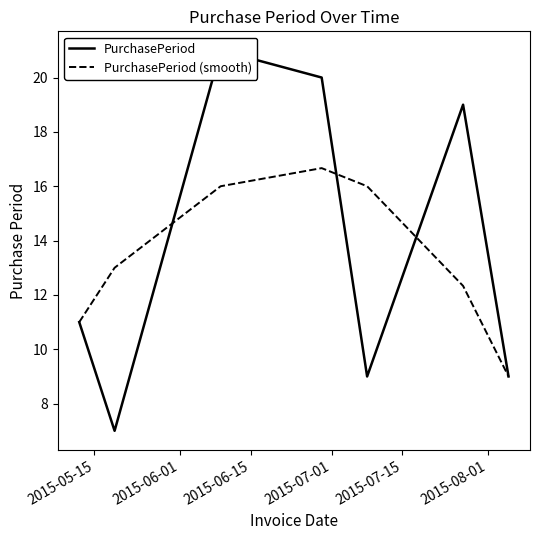

What are all the series names shown in the legend?

PurchasePeriod, PurchasePeriod (smooth)